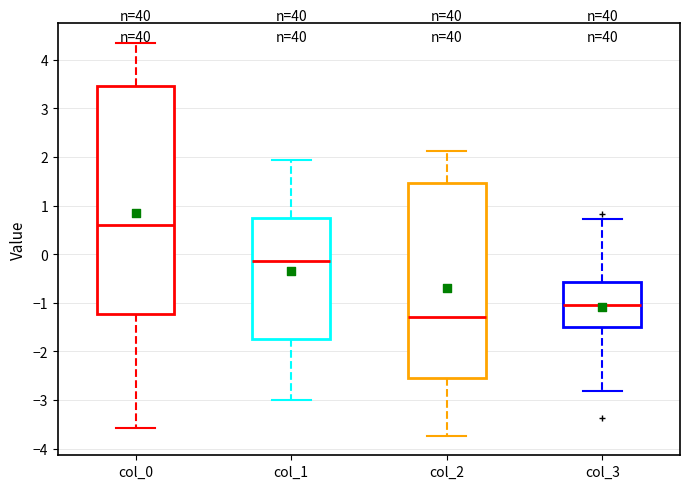

Comparing the boxes themselves (not the whiskers), which one is the tallest?

col_0